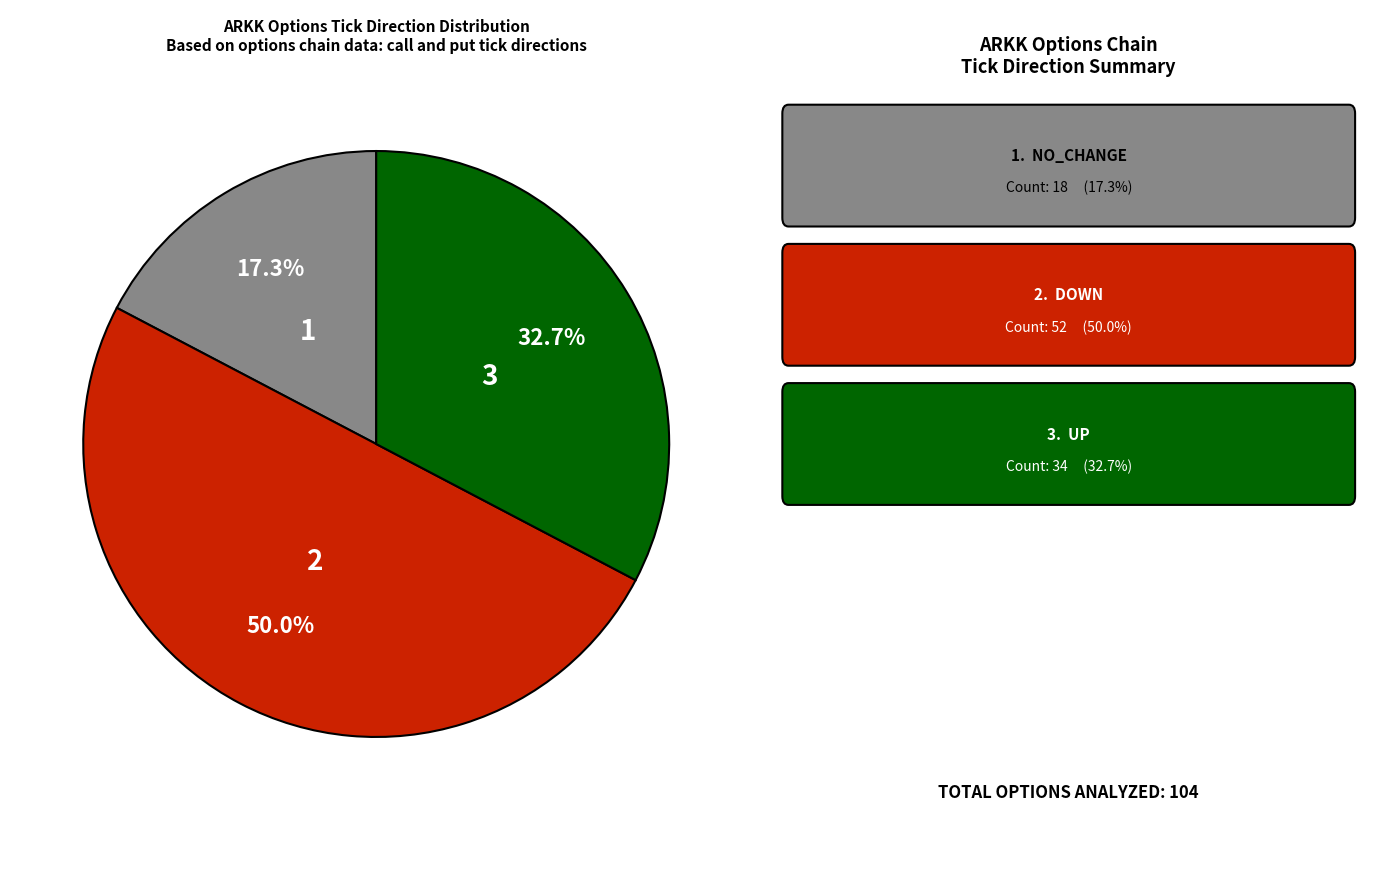

Count the number of slices in the pie.

3